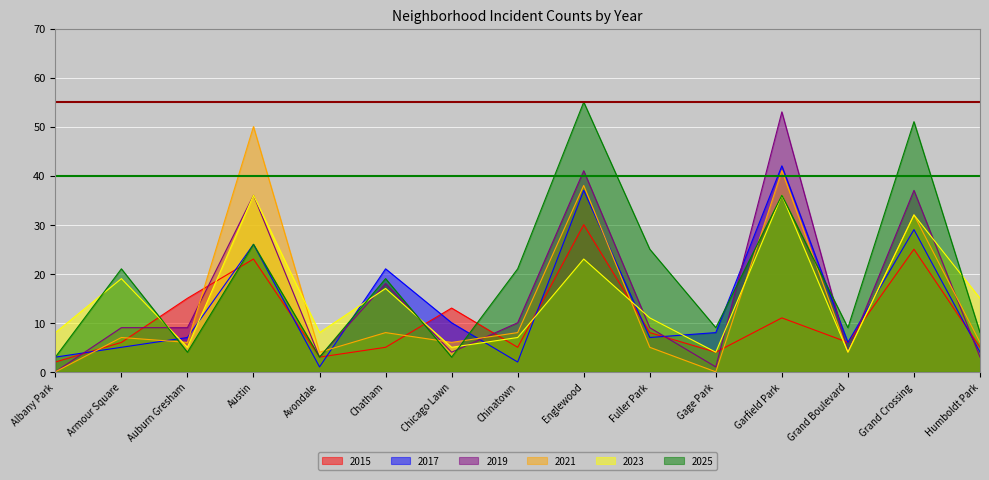

At which category does 2015 reach its first local valley?

Avondale